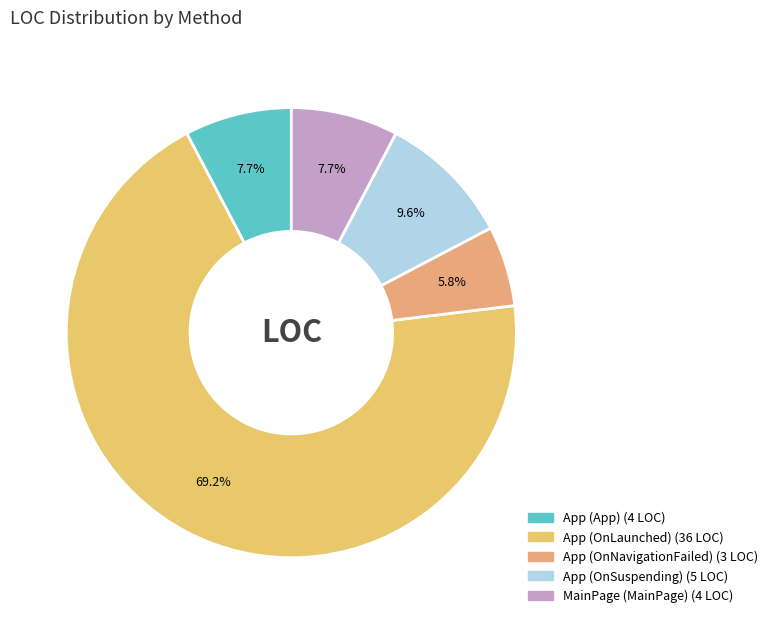

Which slice is the smallest?

App (OnNavigationFailed)